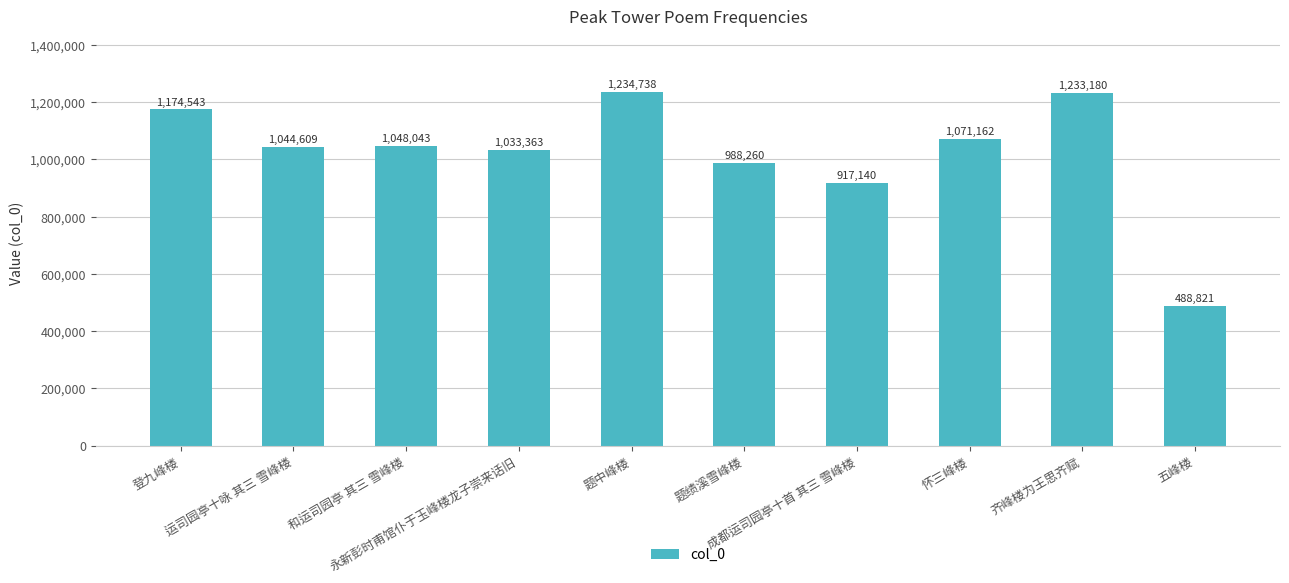

List the labels in order of value, largest first.

题中峰楼, 齐峰楼为王思齐赋, 登九峰楼, 怀三峰楼, 和运司园亭 其三 雪峰楼, 运司园亭十咏 其三 雪峰楼, 永新彭时甫馆仆于玉峰楼龙子崇来话旧, 题绩溪雪峰楼, 成都运司园亭十首 其三 雪峰楼, 五峰楼